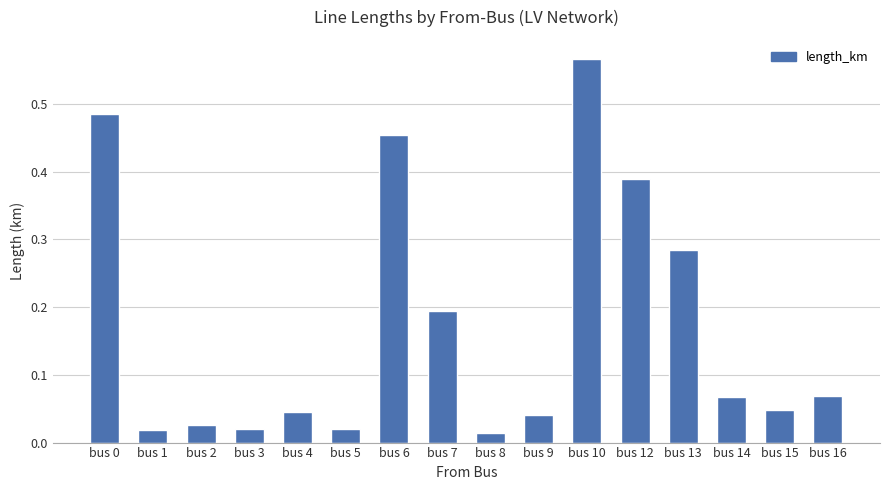

How many data points does each series have?

16